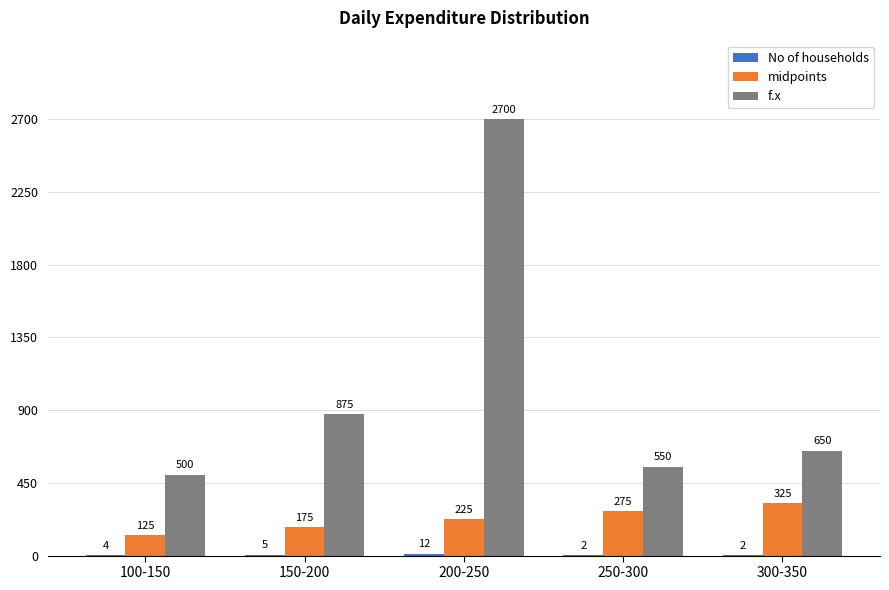

The f.x series shows 2700 at 200-250. True or false?

True